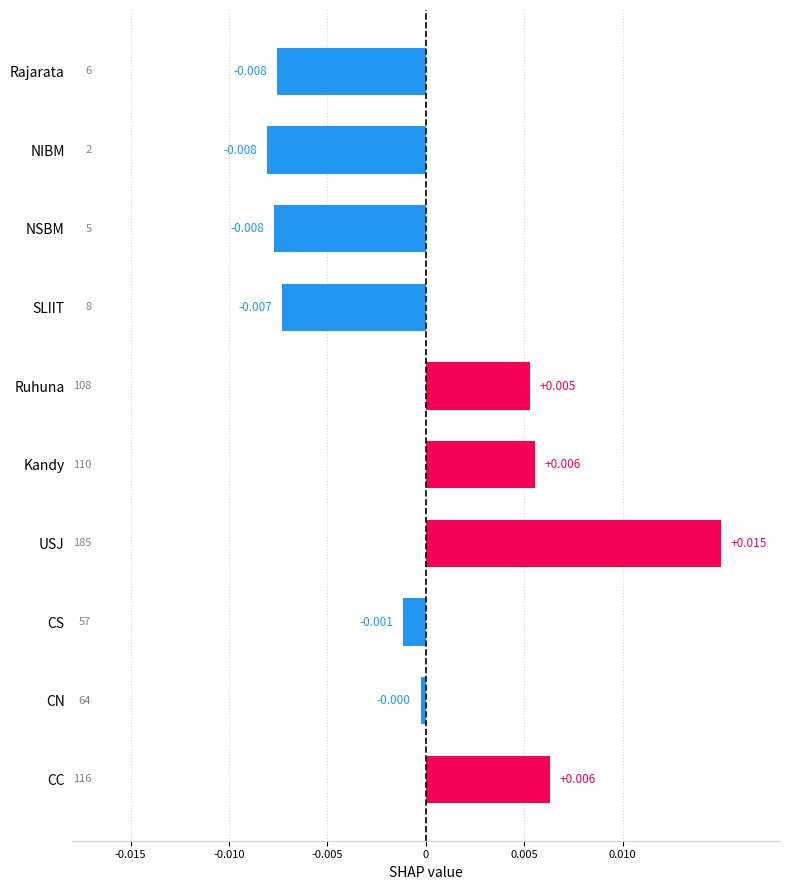

Which category has the highest value across all series?

USJ